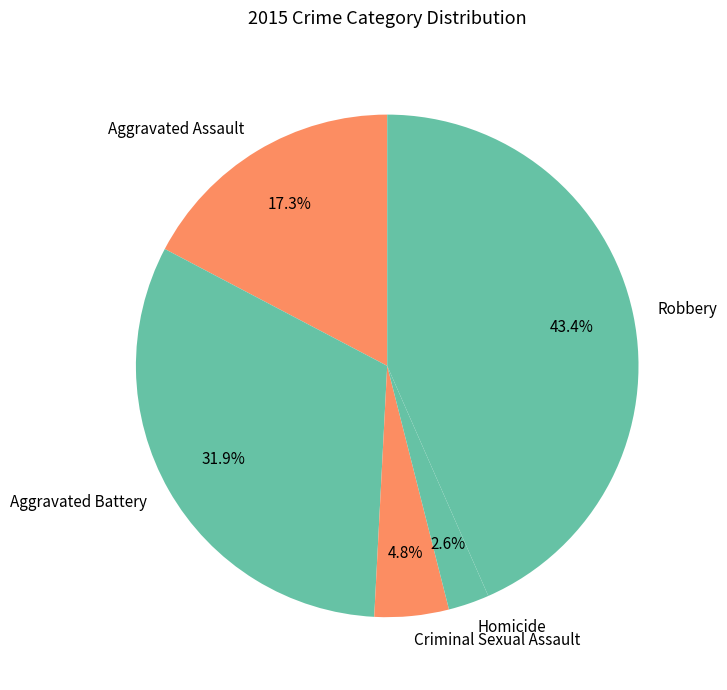

True or false: Criminal Sexual Assault accounts for 5% of the total.

True